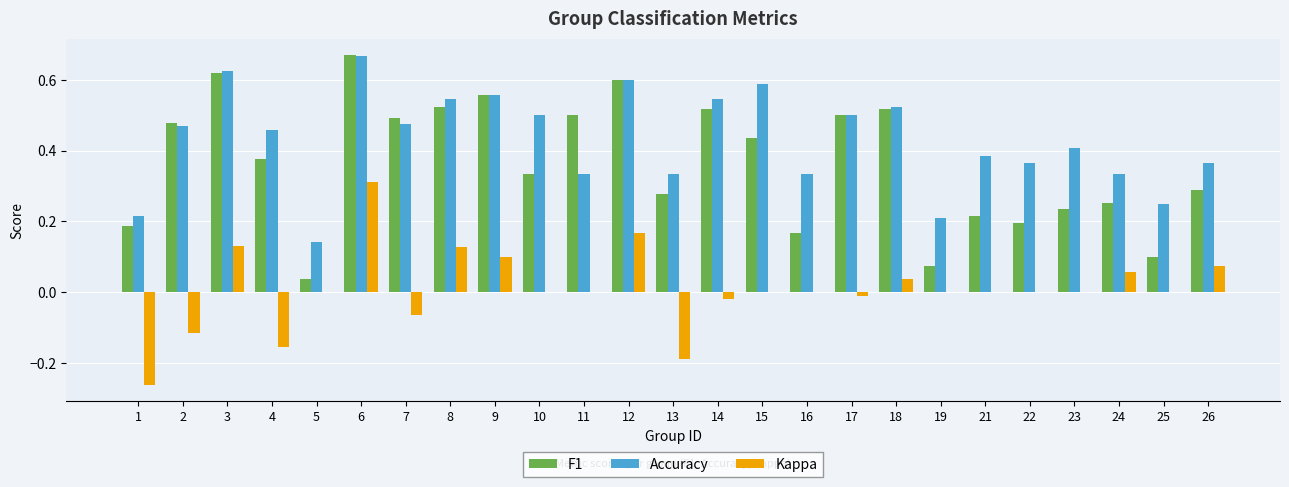

How many series are shown in this chart?

3